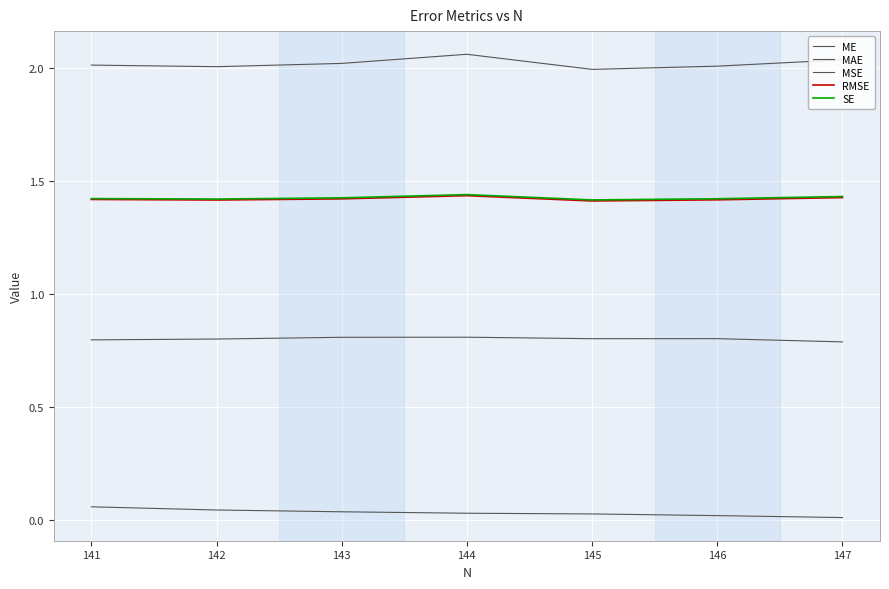

At which label is RMSE closest to 1?

145